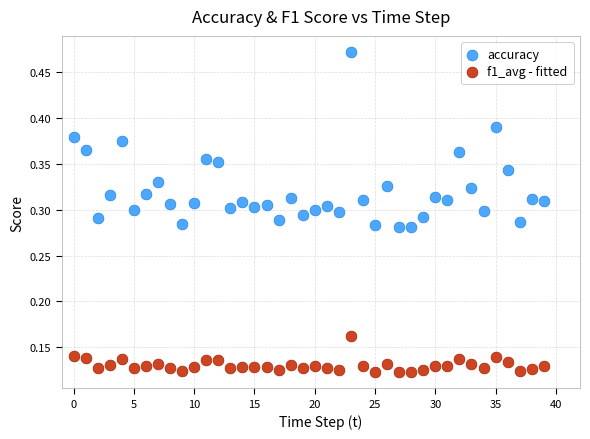

Which series has the largest Y range (max minus min)?

accuracy